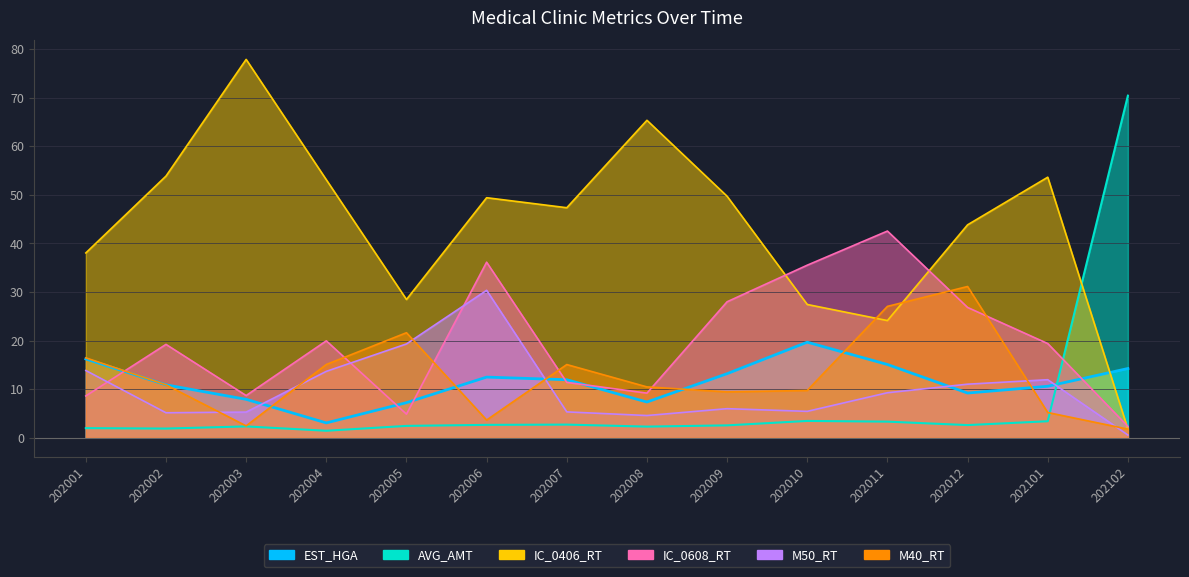

How many interior local valleys does the AVG_AMT series have?

4